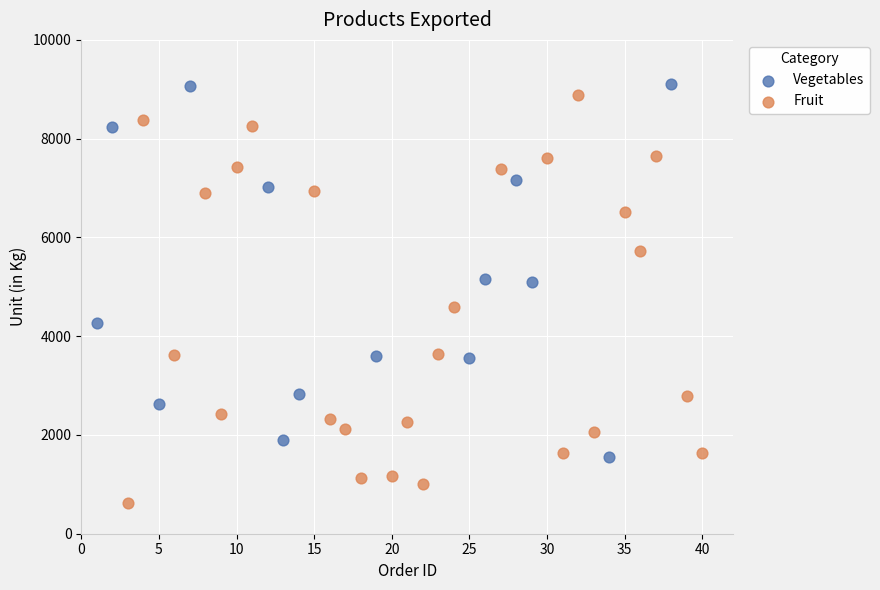

Which series contains the lowest Y value?

Fruit